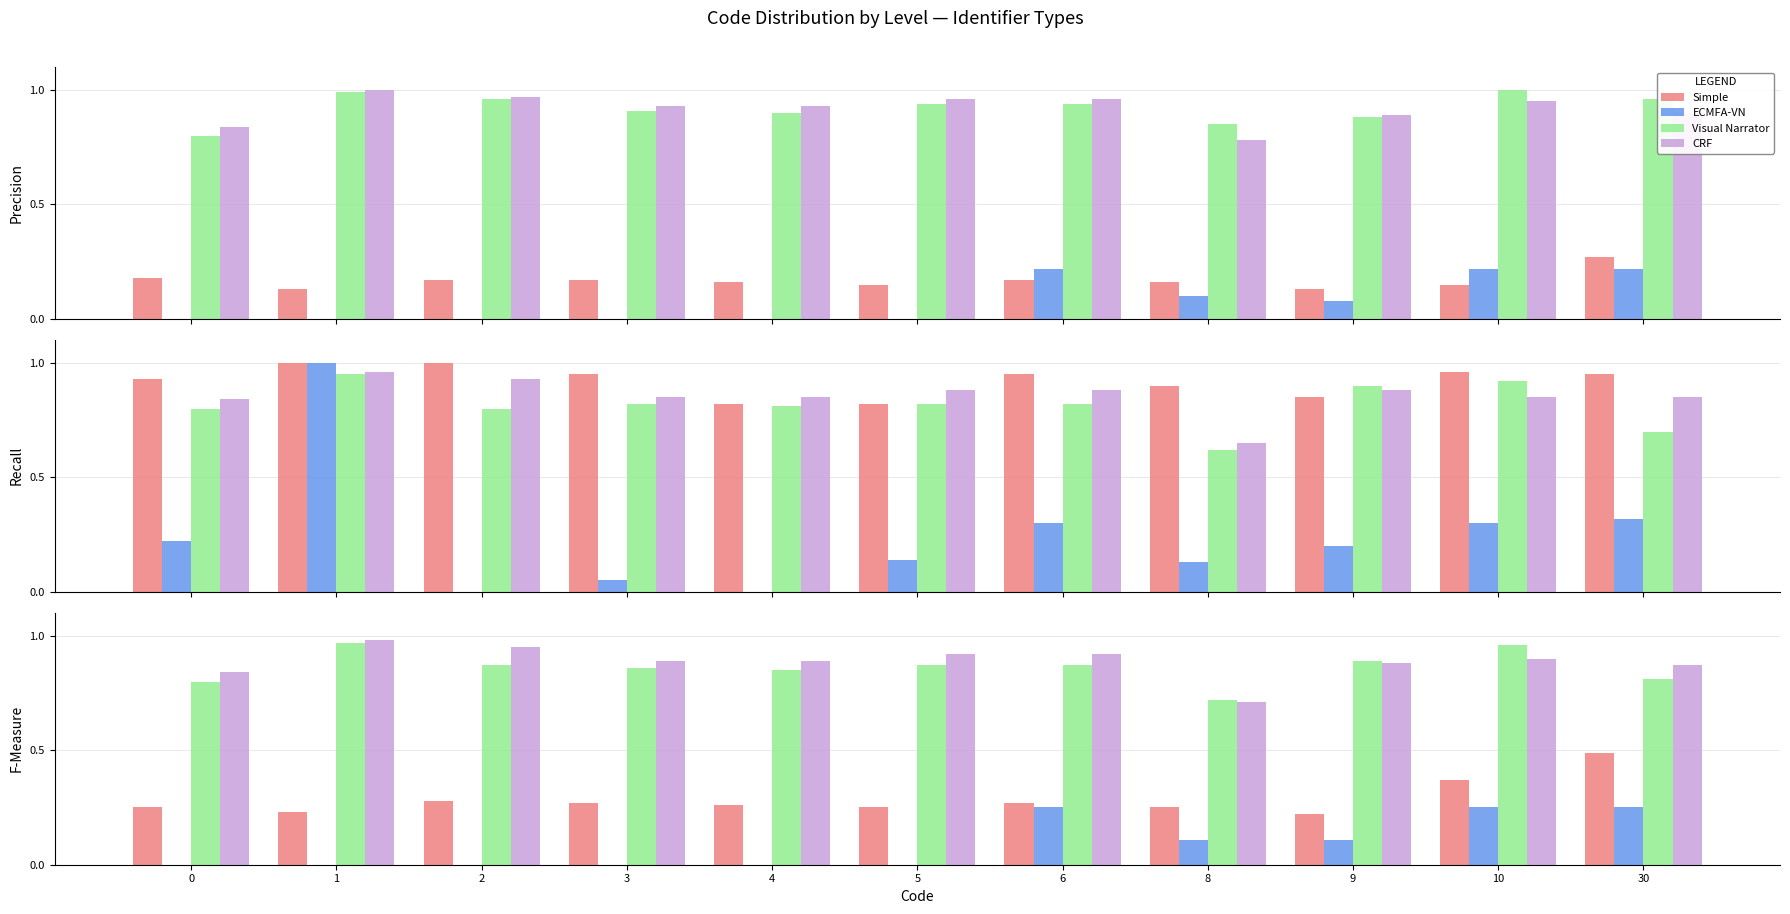

At which category is the sum across all series the highest?

10